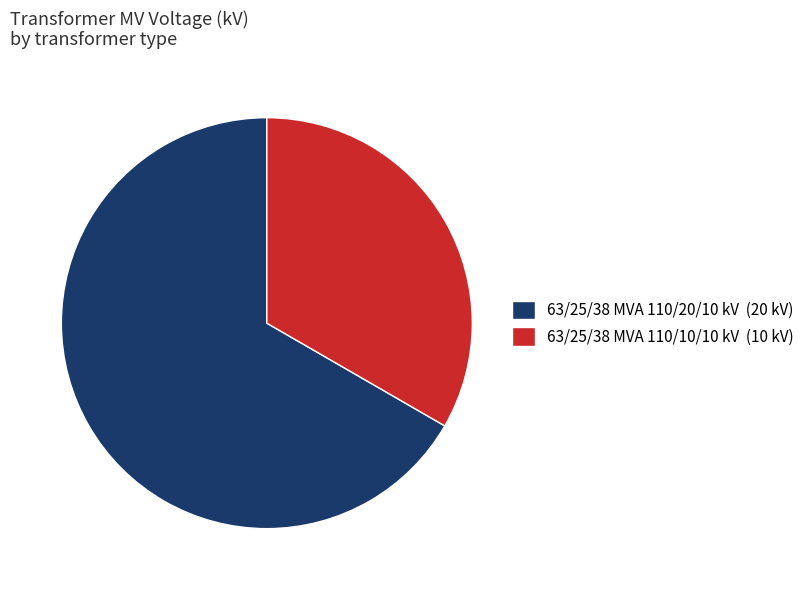

Between 63/25/38 MVA 110/10/10 kV (10 kV) and 63/25/38 MVA 110/20/10 kV (20 kV), which is larger?

63/25/38 MVA 110/20/10 kV (20 kV)